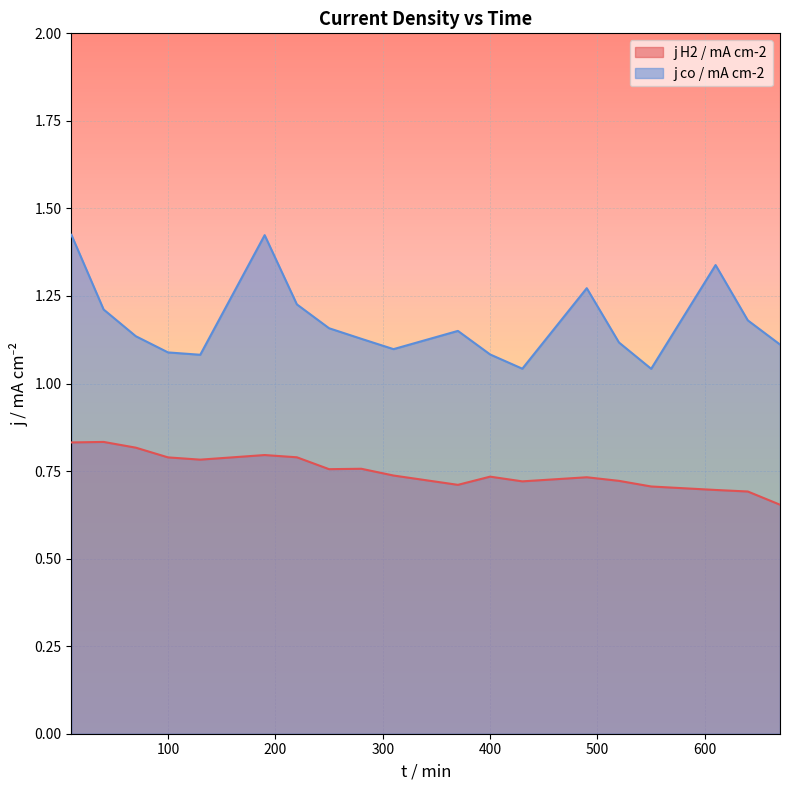

How many lines are shown in the chart?

2